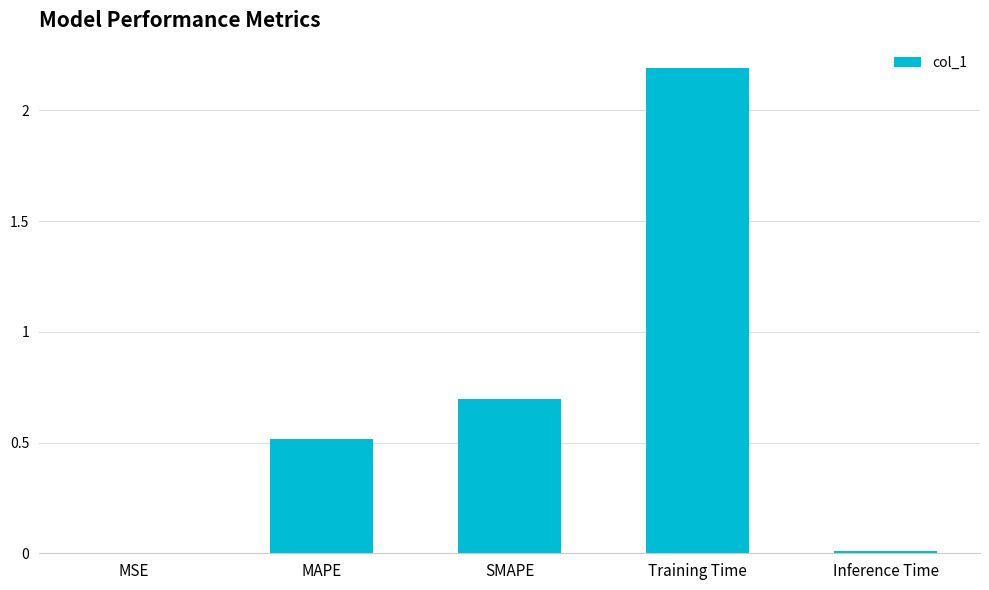

The chart shows a value of 0.0 at Inference Time. True or false?

True